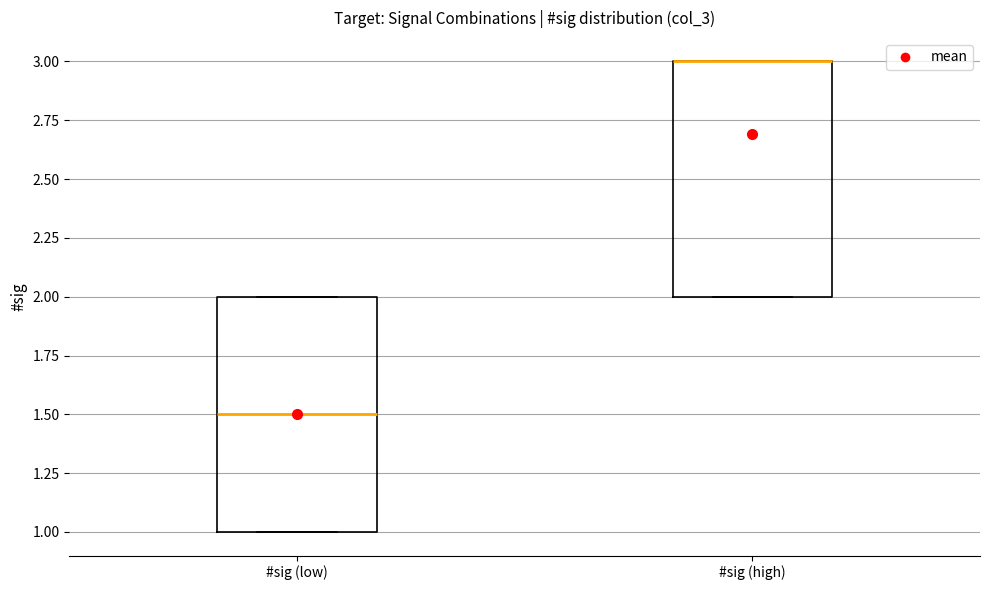

Reading left to right, read every box against the y-axis: the position of its median line, the range the box covers, and the ends of its whiskers. The values are not printed on the chart, so give them approximately, as read against the axis.

#sig (low): median 1.5, box 1.0 to 2.0, whiskers 1.0 to 2.0
#sig (high): median 3.0 (drawn on the box's upper edge), box 2.0 to 3.0, whiskers 2.0 to 3.0